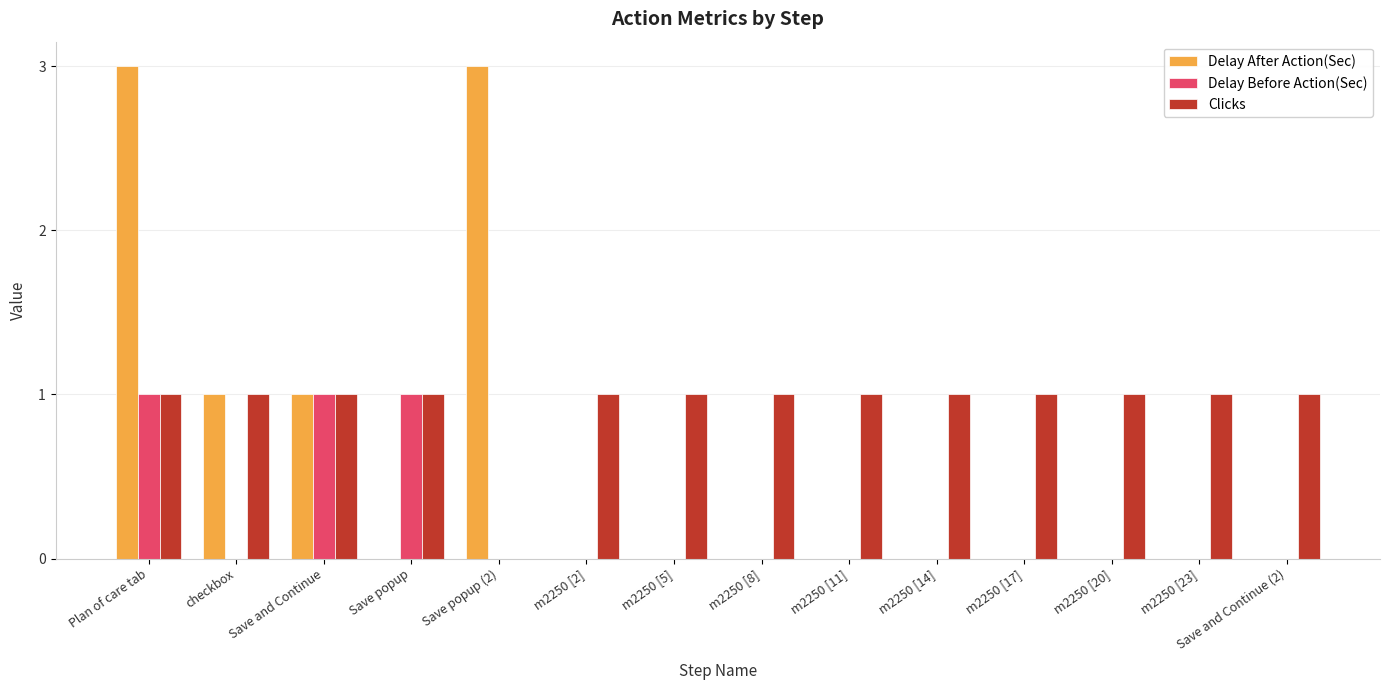

Reading left to right, what are all the values shown in this chart?

Delay After Action(Sec): 3	1	1	0	3	0	0	0	0	0	0	0	0	0
Delay Before Action(Sec): 1	0	1	1	0	0	0	0	0	0	0	0	0	0
Clicks: 1	1	1	1	0	1	1	1	1	1	1	1	1	1